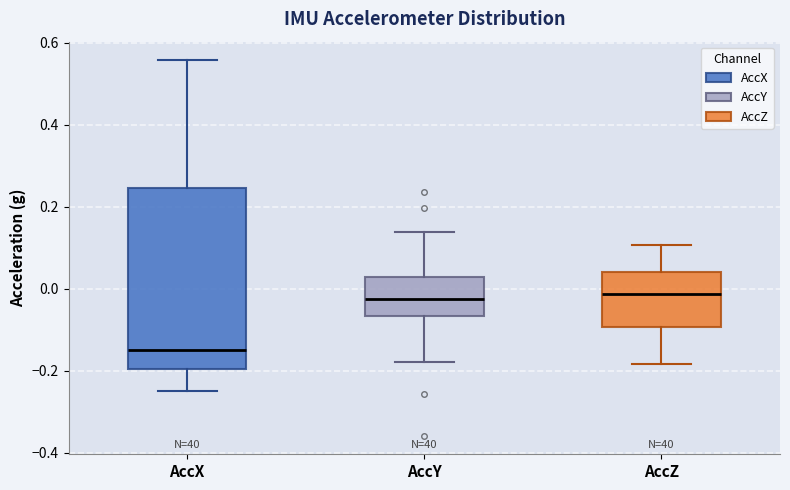

Comparing the boxes themselves (not the whiskers), which one is the tallest?

AccX